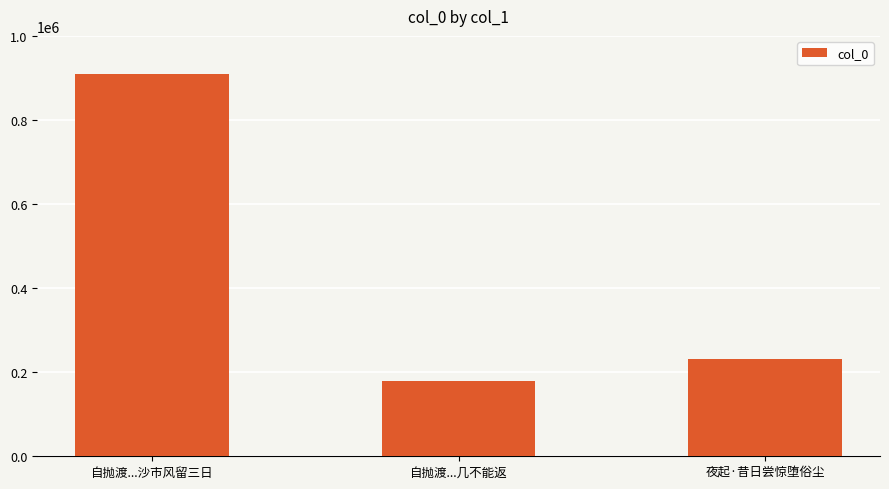

Which has a higher value, 自抛渡...几不能返 or 夜起·昔日尝惊堕俗尘?

夜起·昔日尝惊堕俗尘